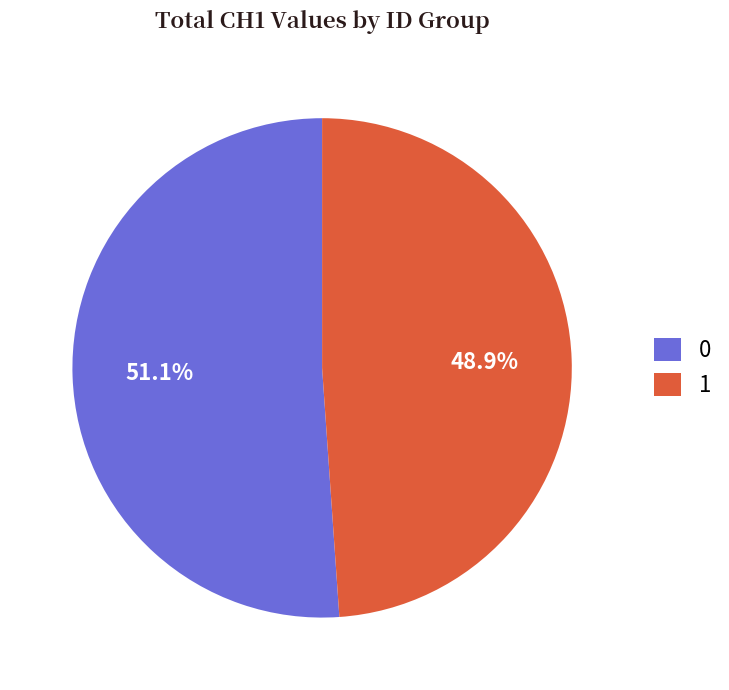

What is the ratio of the value at 1 to the value at 0?

1.0